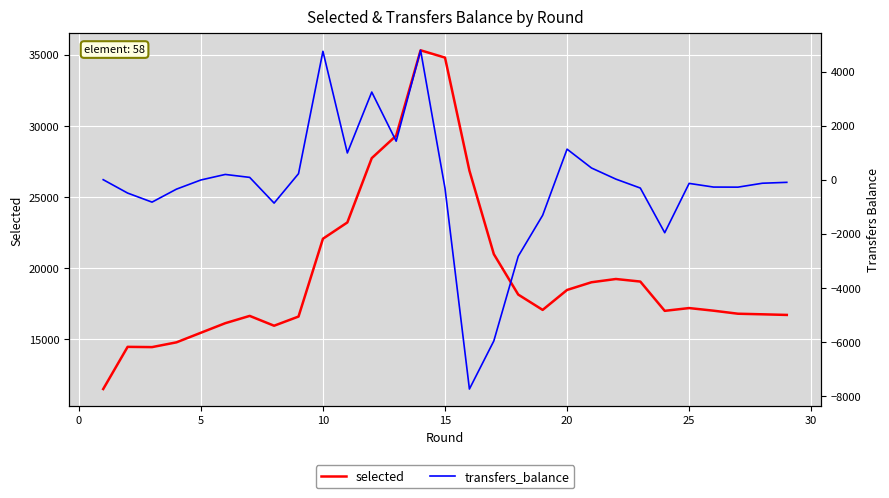

True or false: transfers_balance and selected intersect in this chart.

False